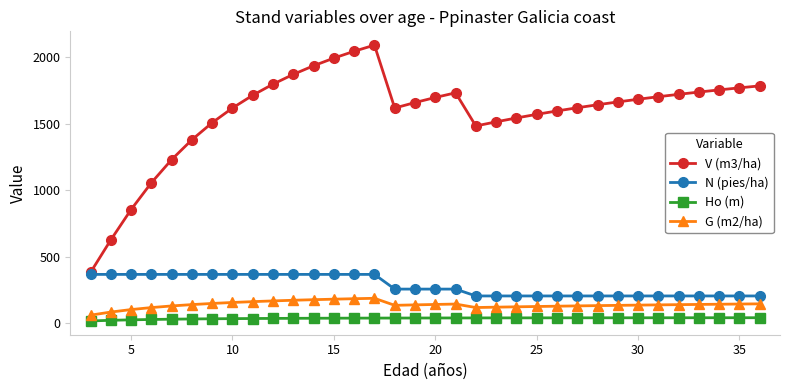

What is the minimum value for Ho (m)?

18.4